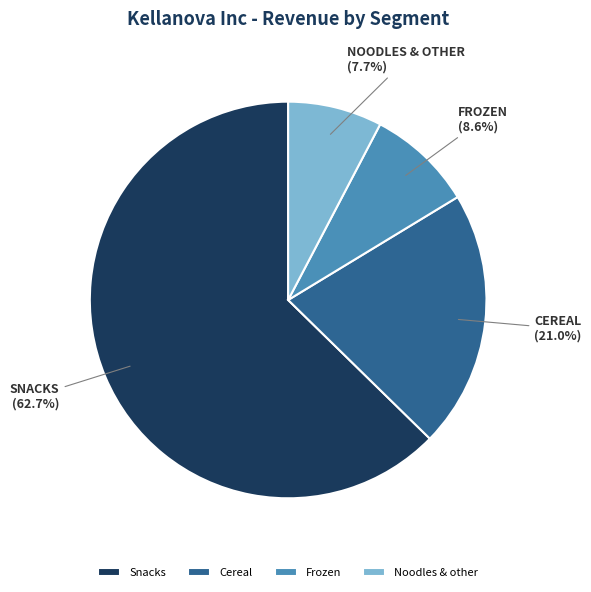

Is there any slice that represents more than half of the pie?

Yes